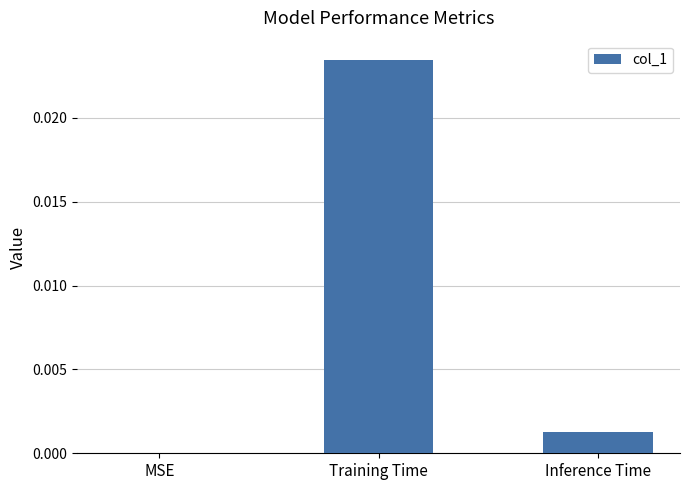

Which has a higher value, Training Time or Inference Time?

Training Time